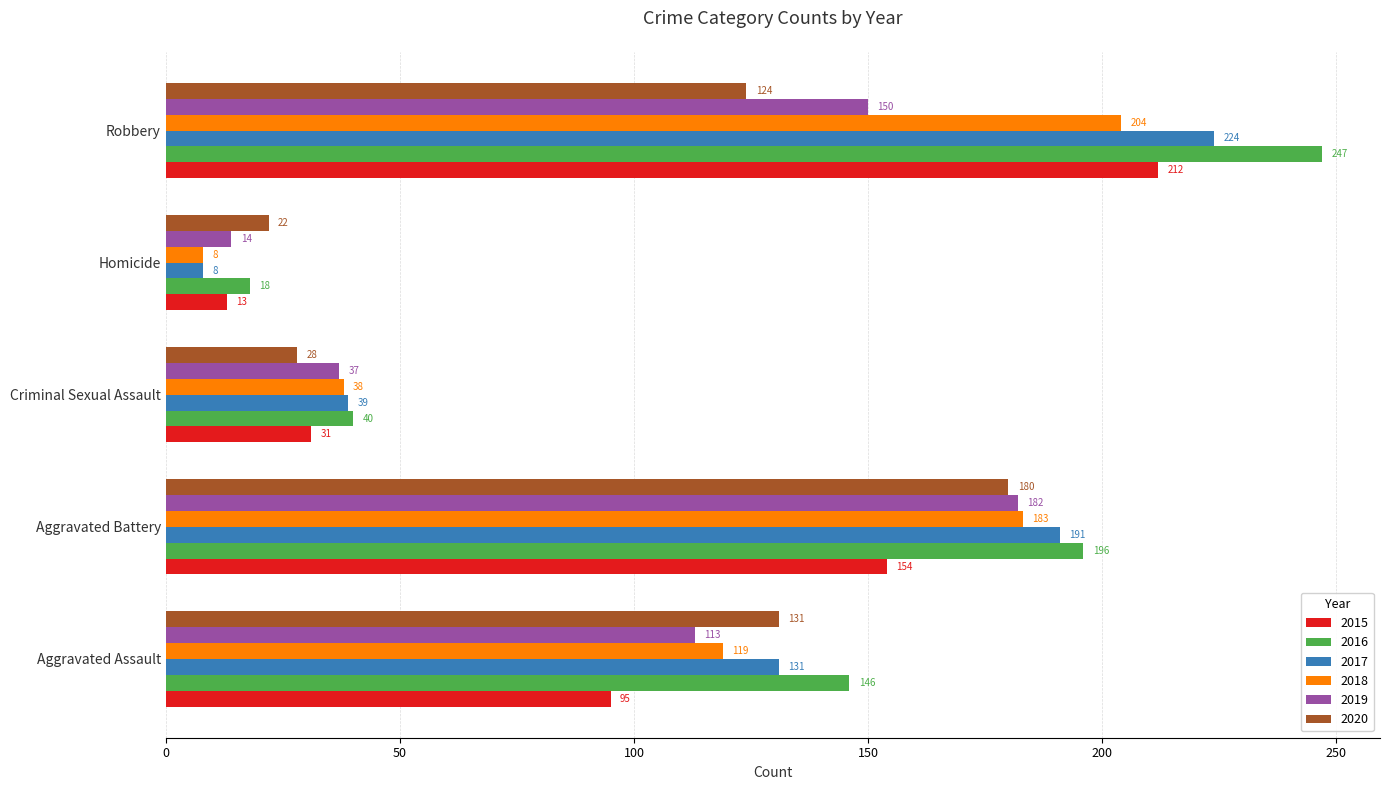

Which series changed the most between Aggravated Battery and Homicide?

2017